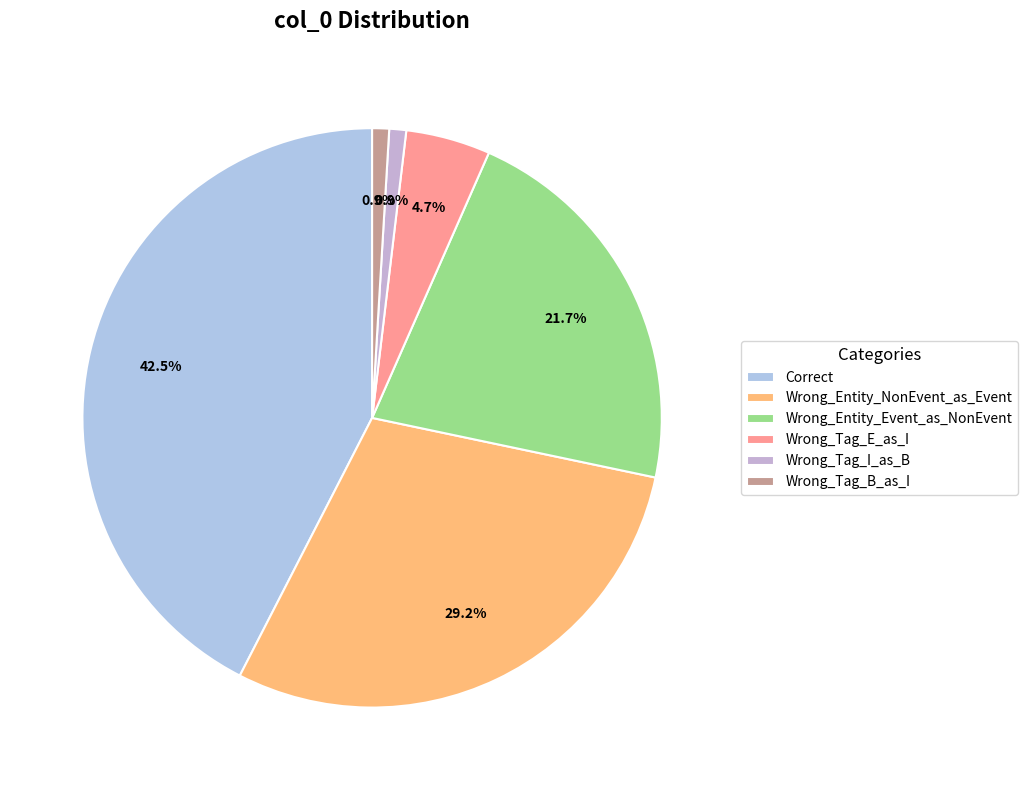

The Wrong_Tag_B_as_I slice represents 1% of the pie. True or false?

True